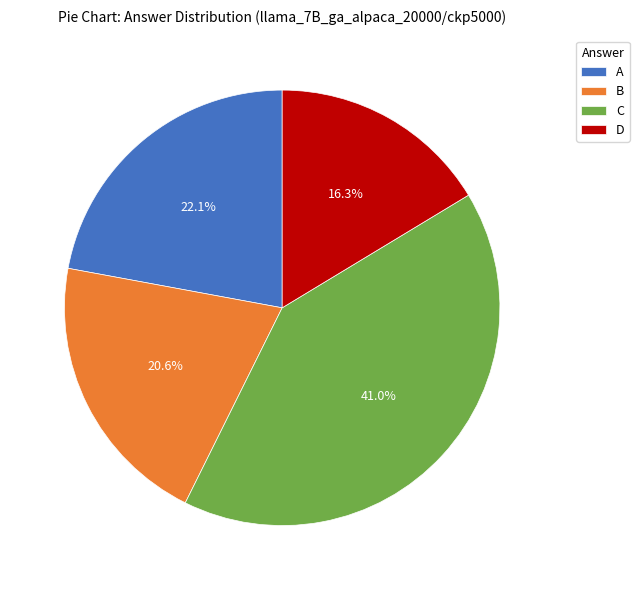

To the nearest percent, what percentage of the pie is B?

21%